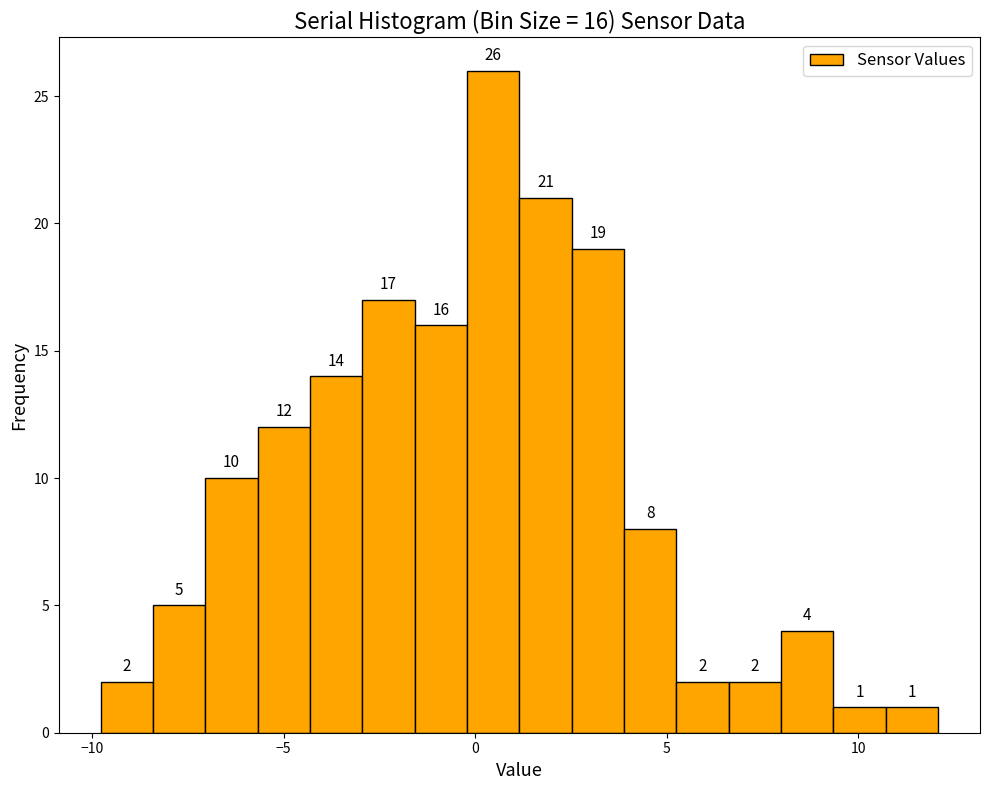

Around what value on the x-axis is the tallest bar? Give the approximate position of its centre, as read against the axis.

0.5